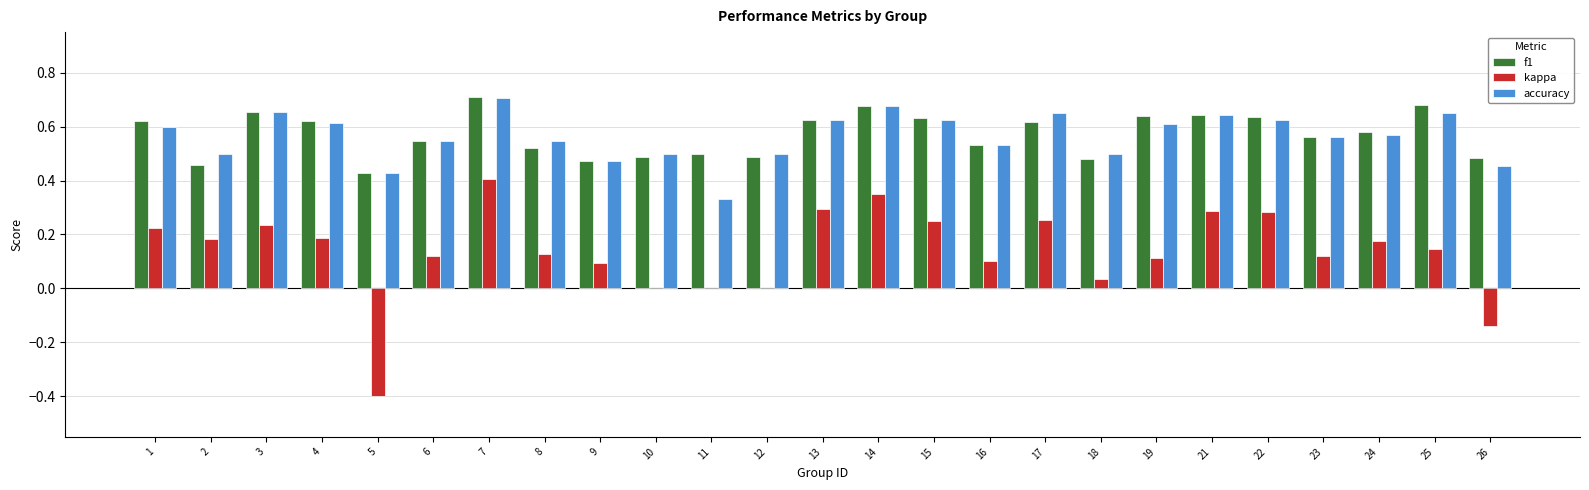

The accuracy series shows 0.7 at 25. True or false?

True